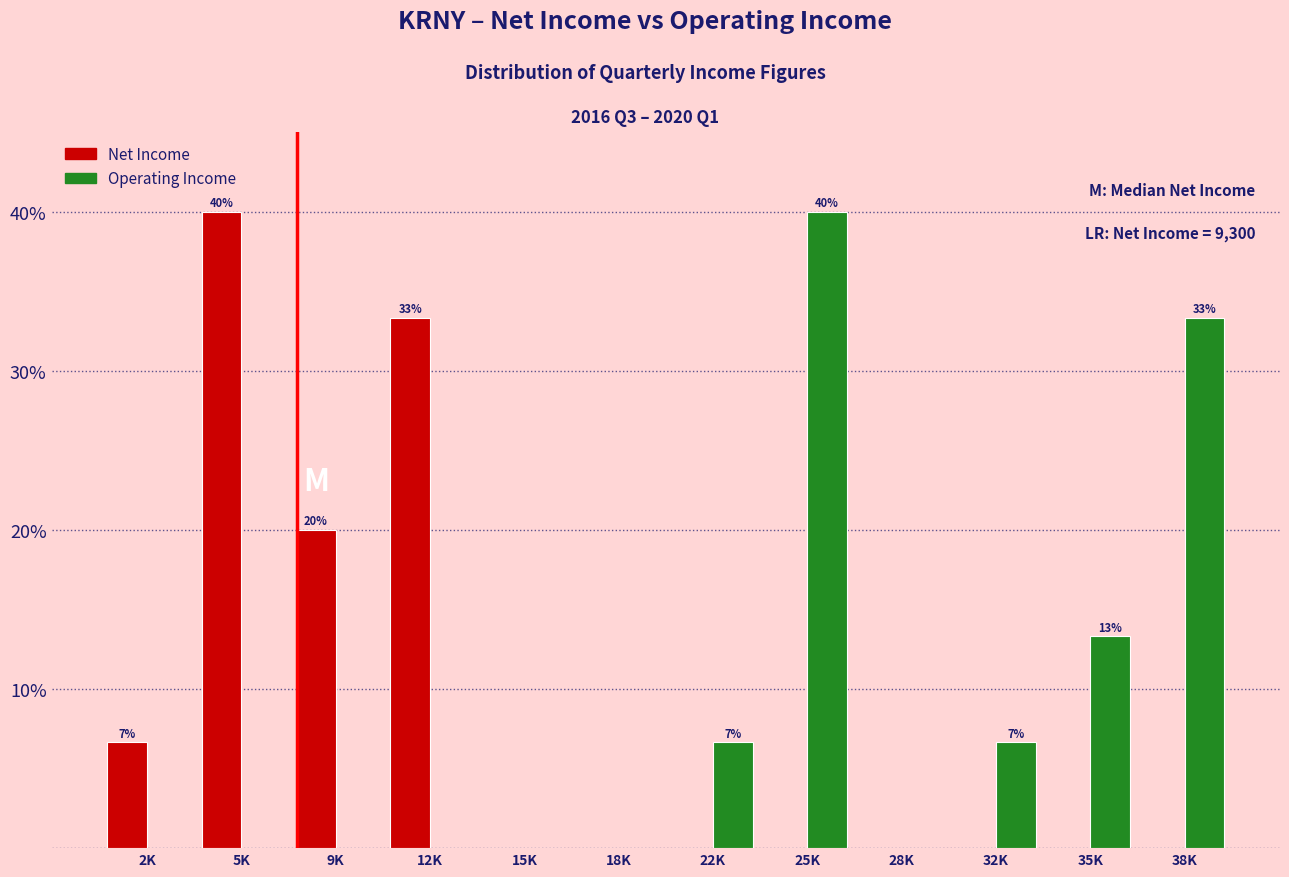

Reading right to left, extract all data points from this chart.

Net Income: 38K=0.0	35K=0.0	32K=0.0	28K=0.0	25K=0.0	22K=0.0	18K=0.0	15K=0.0	12K=33.3	9K=20.0	5K=40.0	2K=6.7
Operating Income: 38K=33.3	35K=13.3	32K=6.7	28K=0.0	25K=40.0	22K=6.7	18K=0.0	15K=0.0	12K=0.0	9K=0.0	5K=0.0	2K=0.0